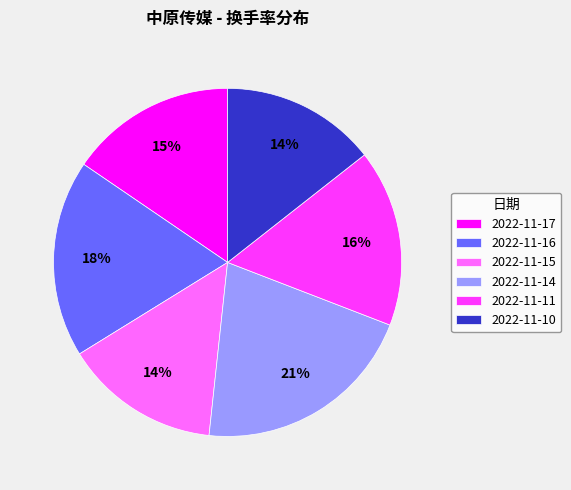

Does 2022-11-17 account for over 50% of the chart?

No